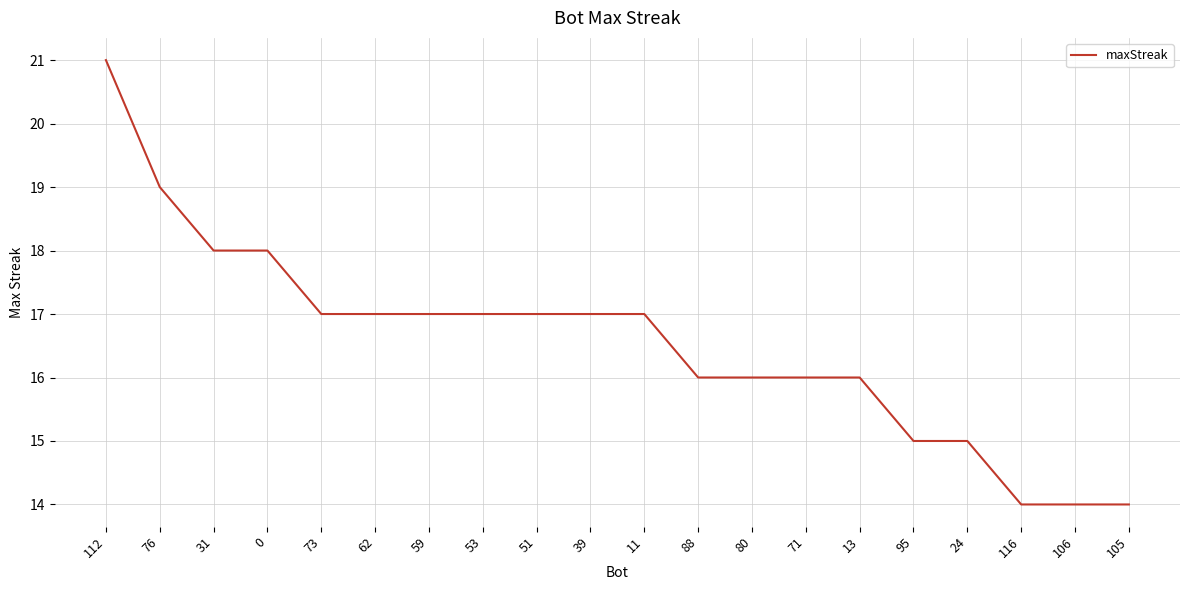

What is the difference between the second highest and second lowest values?

5